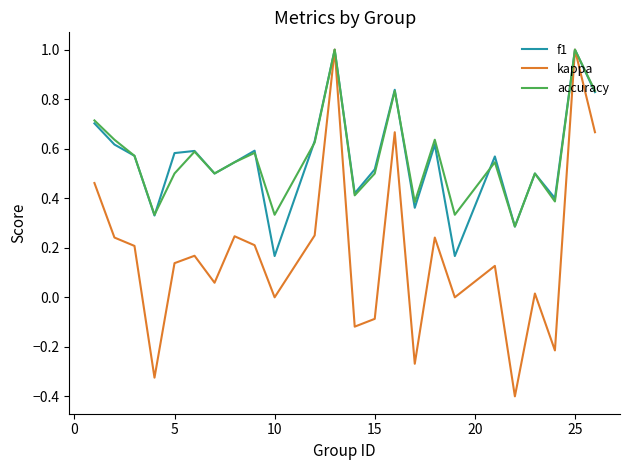

What is the maximum value for accuracy?

1.0